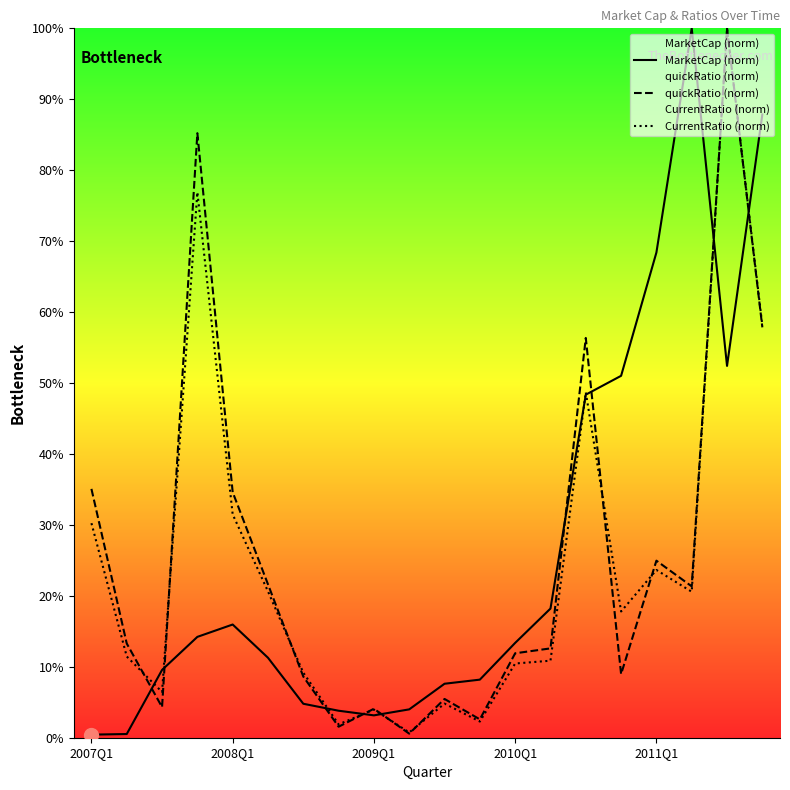

Rank the series at 2007Q1 from lowest to highest value.

MarketCap (norm), CurrentRatio (norm), quickRatio (norm)